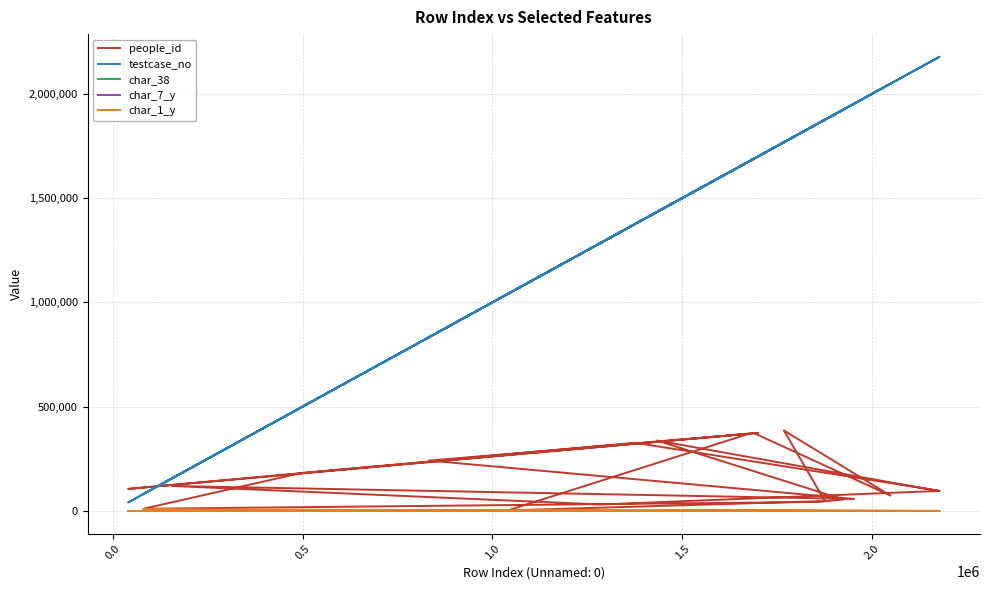

What are all the series names shown in the legend?

people_id, testcase_no, char_38, char_7_y, char_1_y